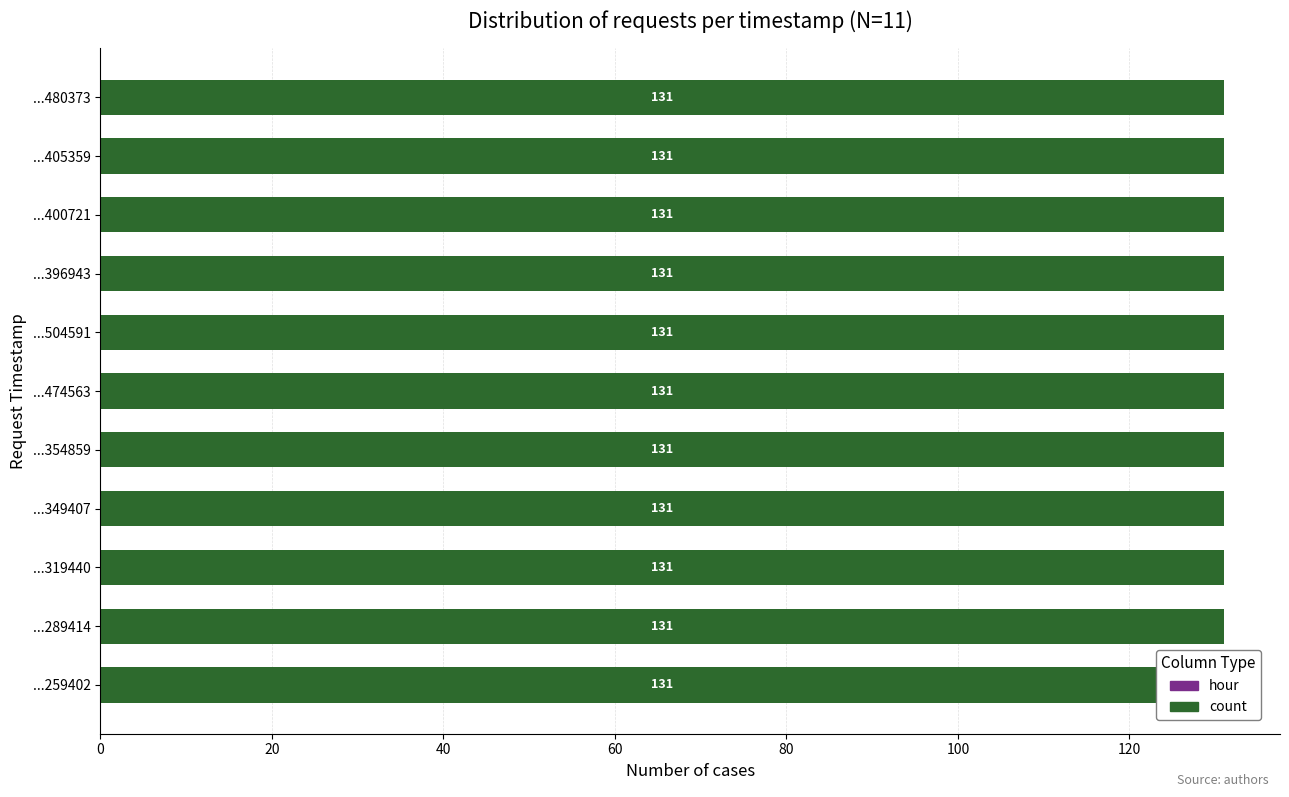

Rank the series by their average value, from lowest to highest.

hour, count